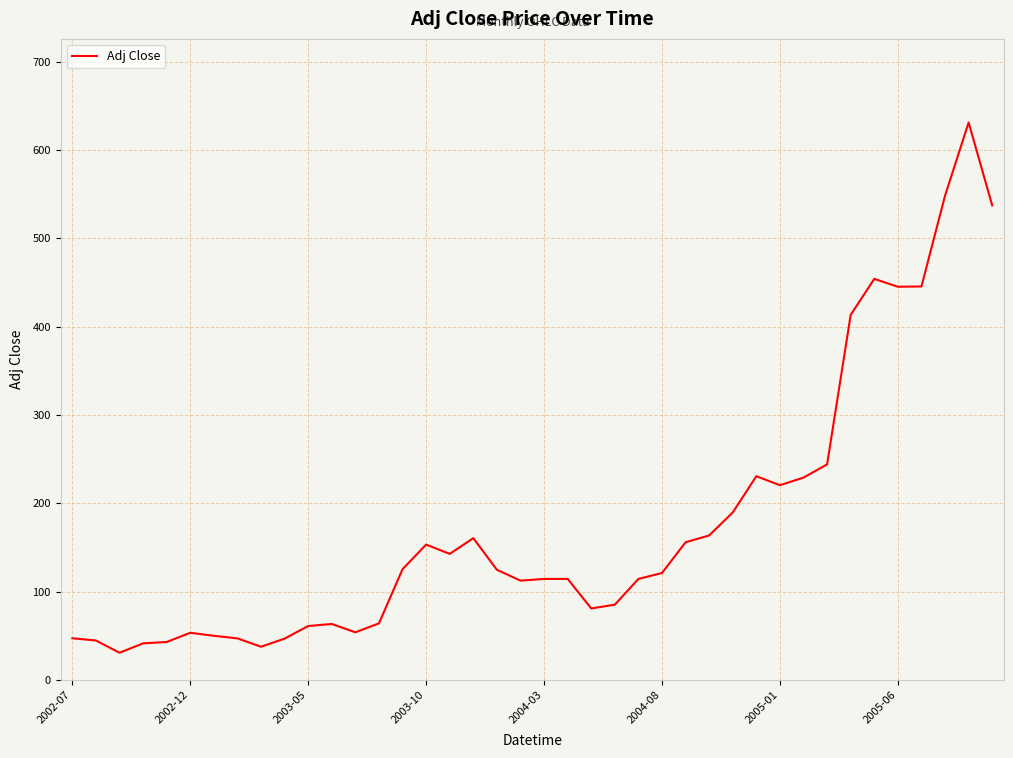

What is the average value?

176.0